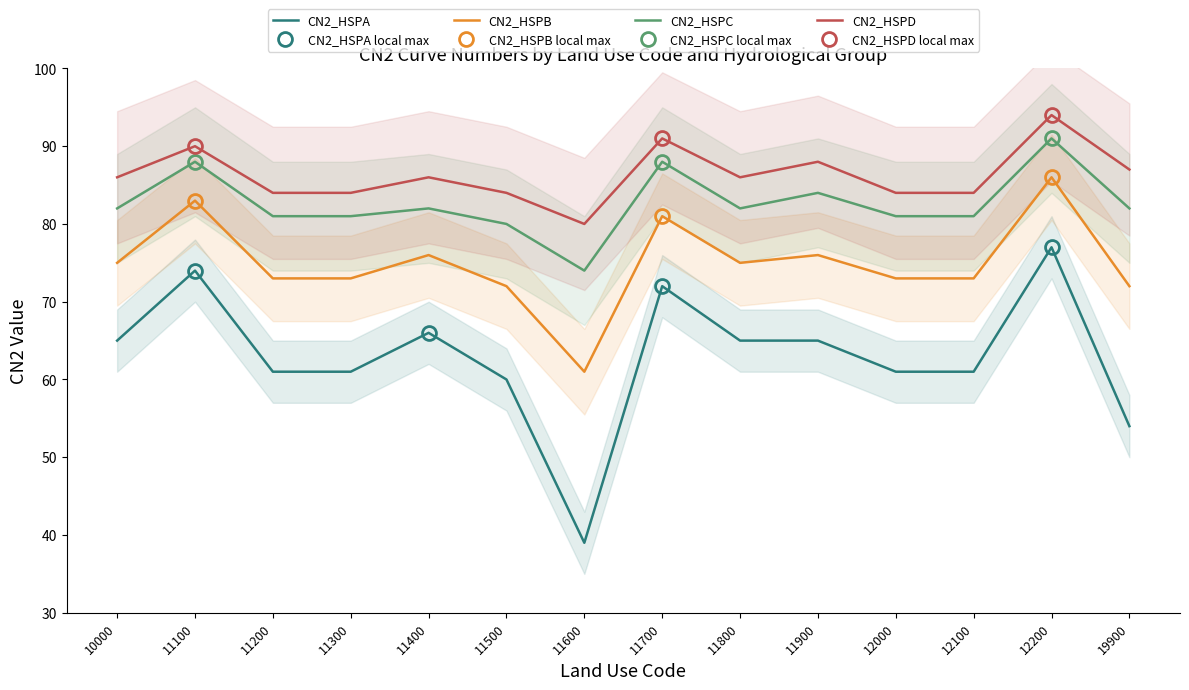

What are all the series names shown in the legend?

CN2_HSPA, CN2_HSPB, CN2_HSPC, CN2_HSPD